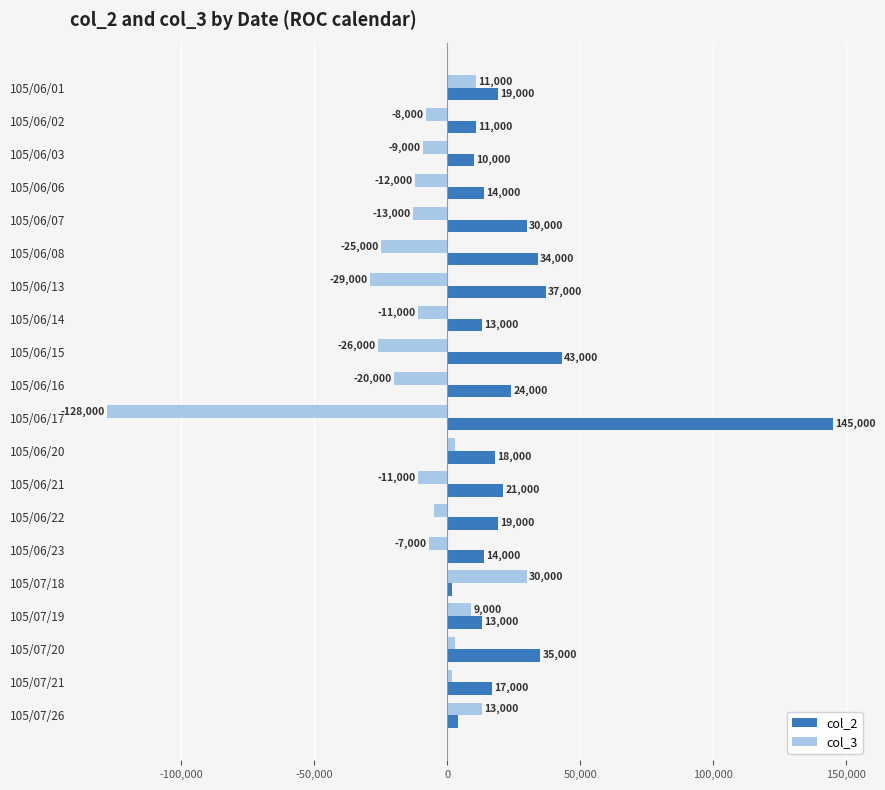

What is the minimum value shown in the chart?

-128000